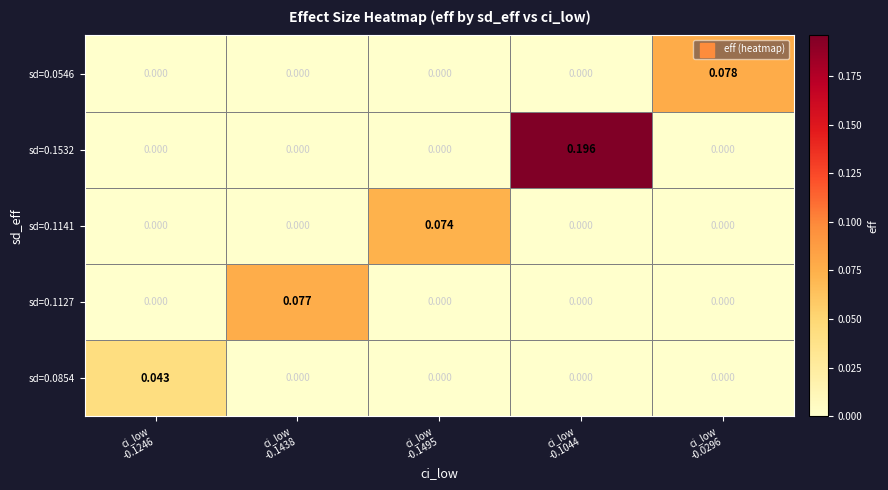

Which series changed the most between ci_low
-0.1495 and ci_low
-0.0296?

sd=0.0546